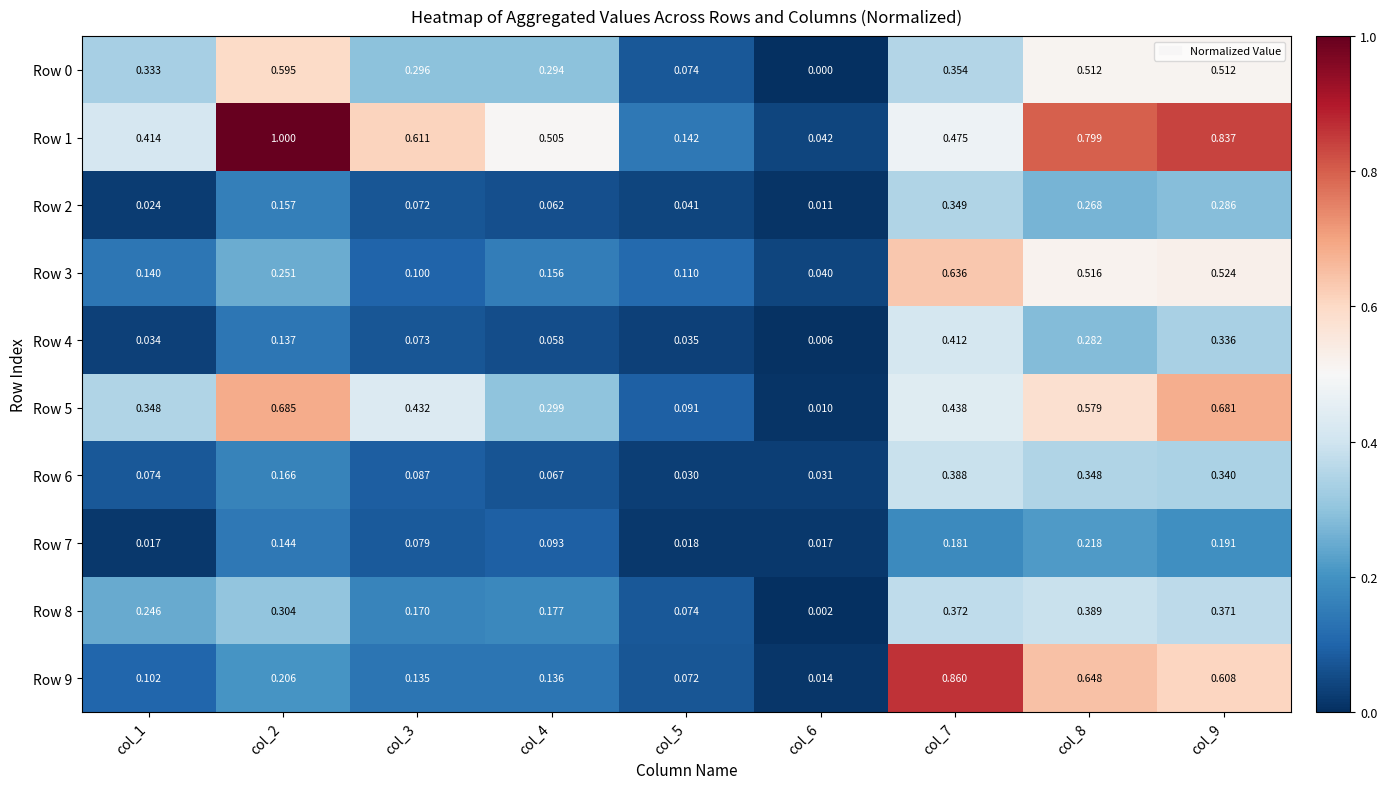

Is the value of Row 6 at col_6 greater than the value of Row 4 at col_5?

No